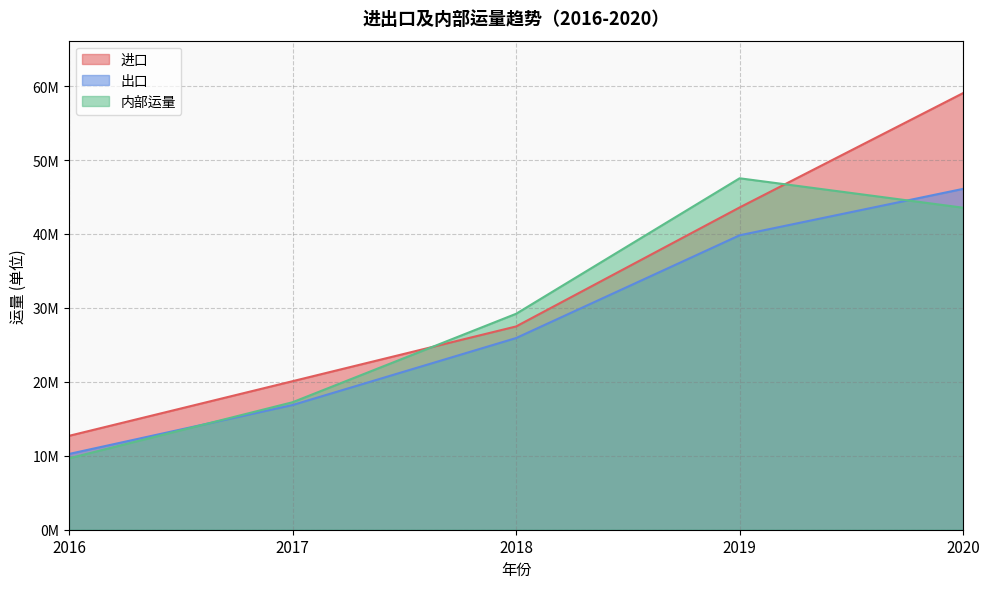

What are all the series names shown in the legend?

进口, 出口, 内部运量